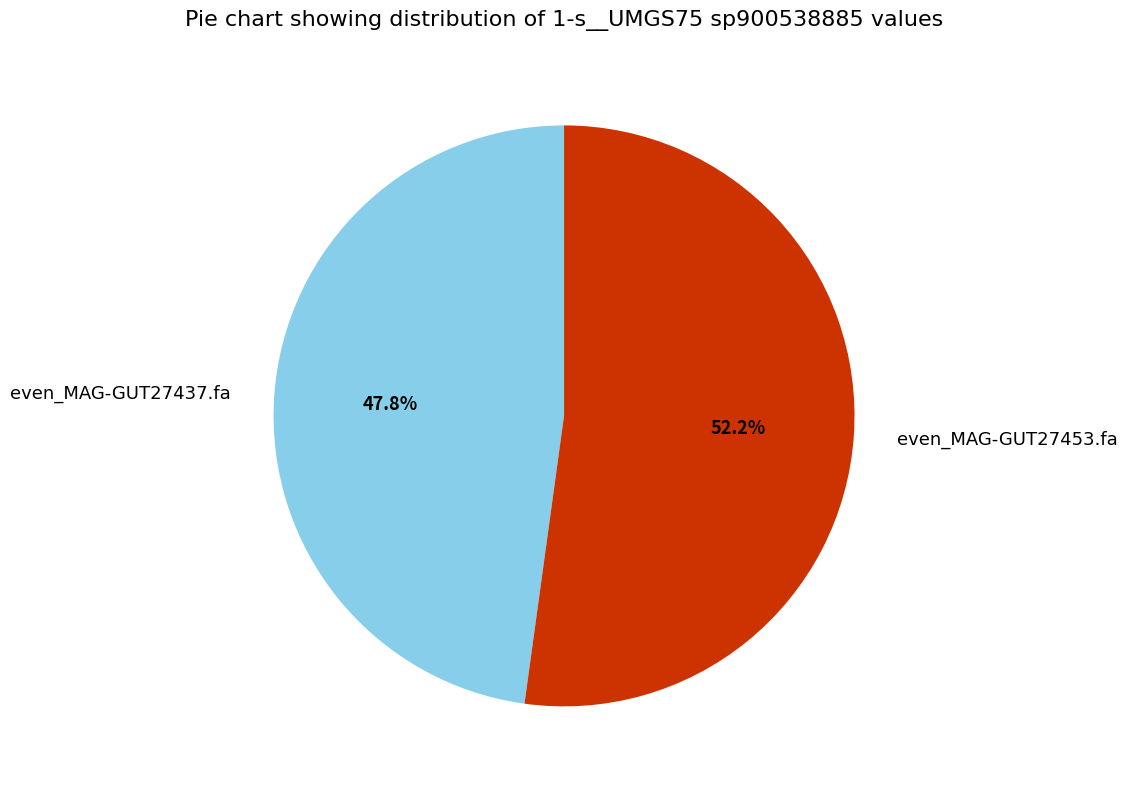

Combined, what portion of the pie is even_MAG-GUT27437.fa and even_MAG-GUT27453.fa?

100.0%